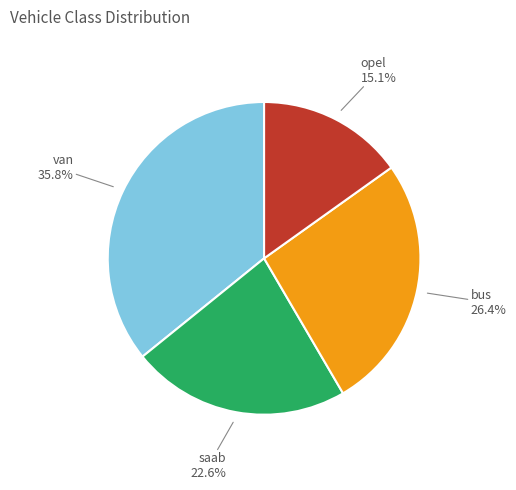

To the nearest percent, what portion does bus represent?

26%